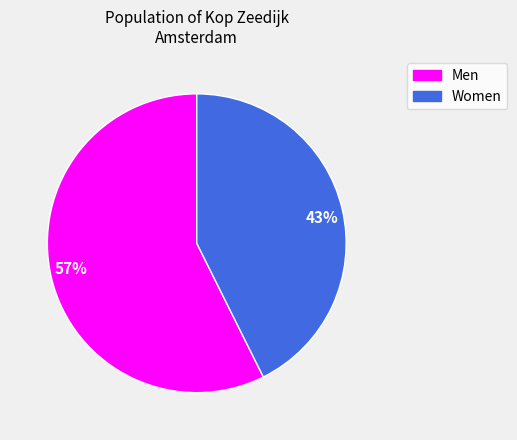

Approximately how many times larger is the value at 57% compared to 43%?

1.3